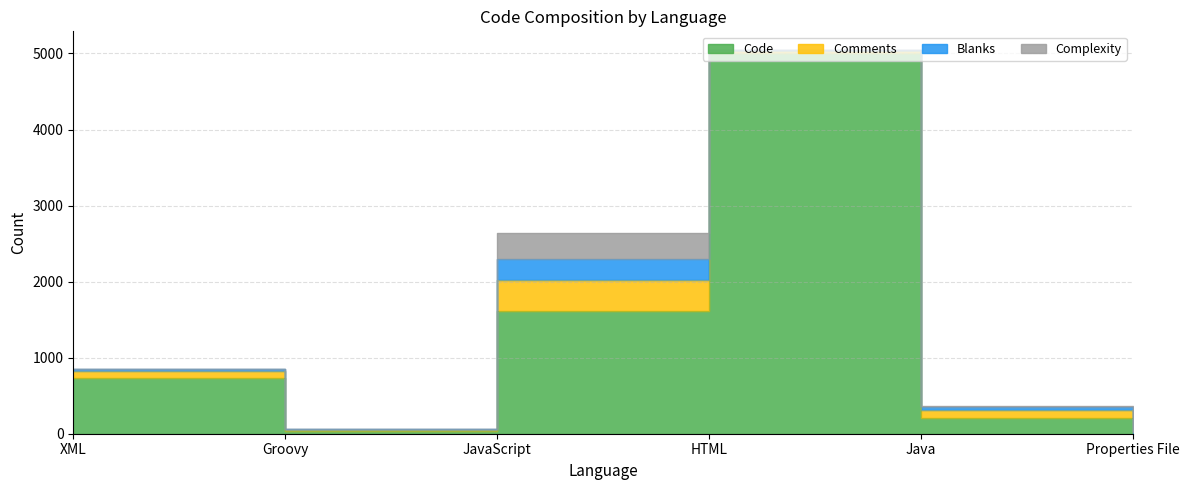

How many lines are shown in the chart?

4